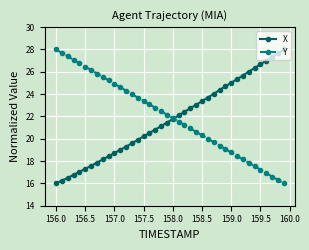

What are all the series names shown in the legend?

X, Y